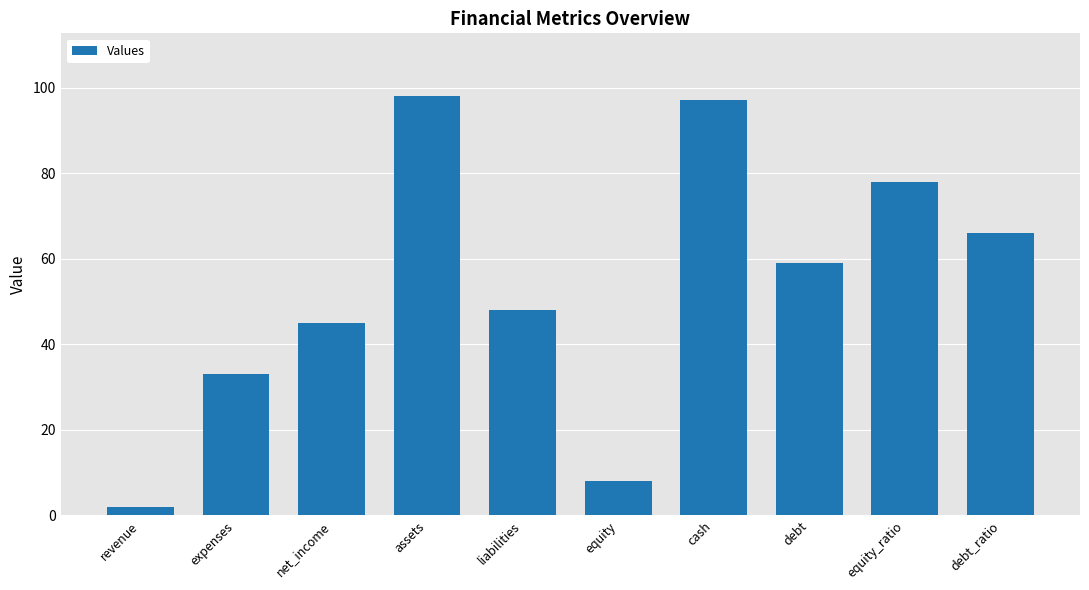

Reading left to right, extract all data points from this chart.

revenue=2	expenses=33	net_income=45	assets=98	liabilities=48	equity=8	cash=97	debt=59	equity_ratio=78	debt_ratio=66